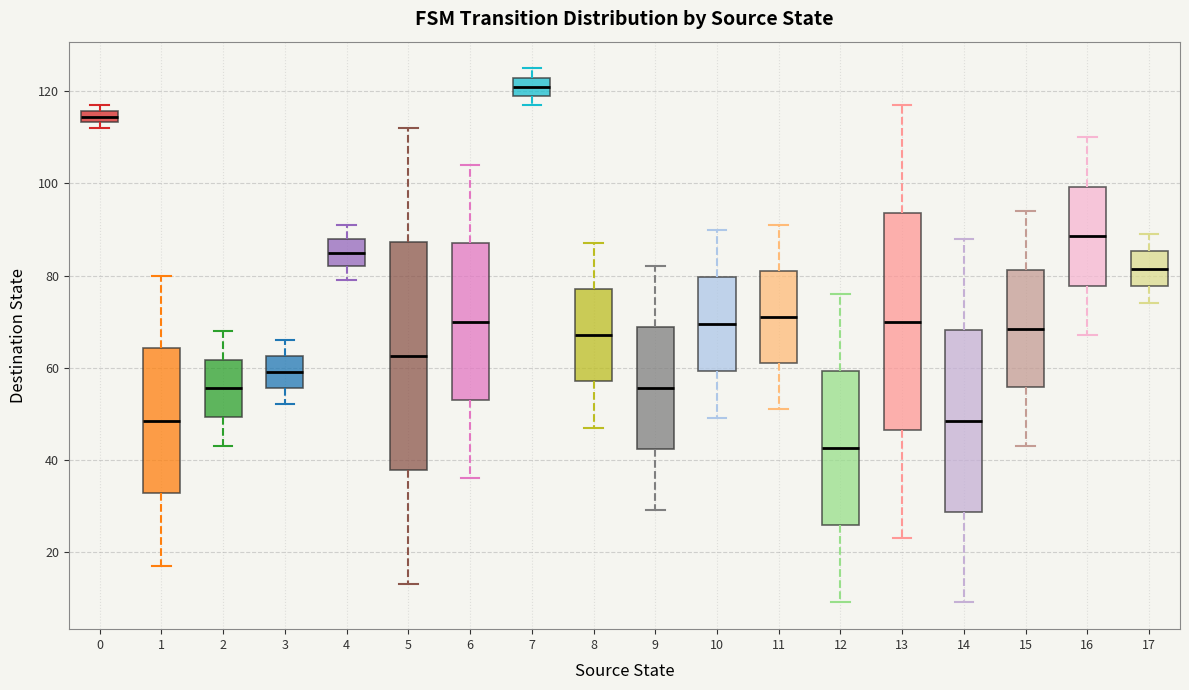

Which box's median line is the highest?

7